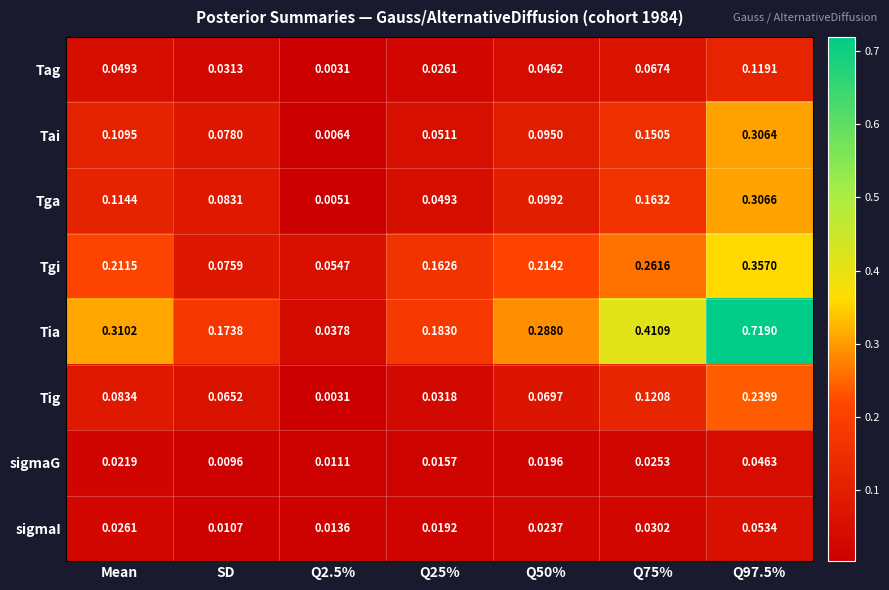

Rank the series at Q25% from lowest to highest value.

sigmaG, sigmaI, Tag, Tig, Tga, Tai, Tgi, Tia